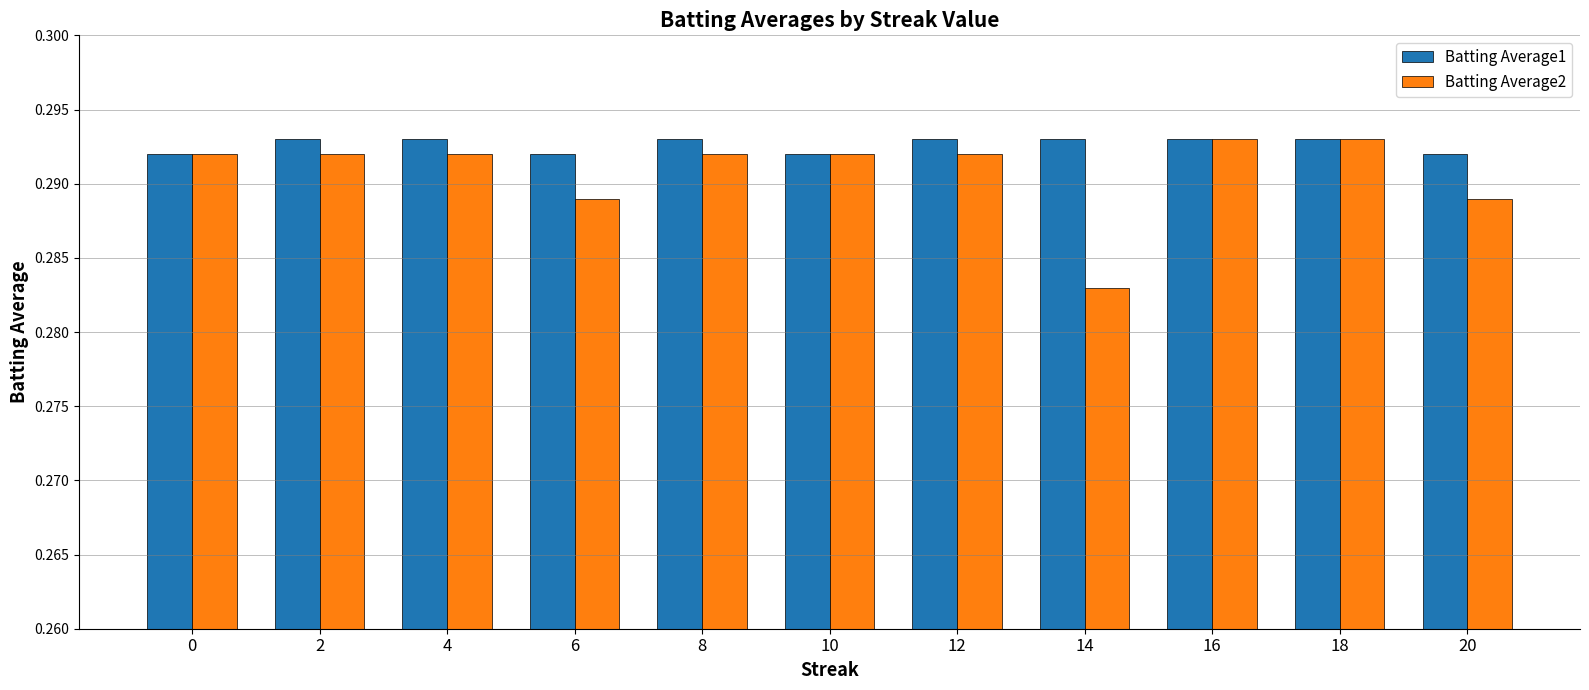

Which series changed the most between 8 and 14?

Batting Average2